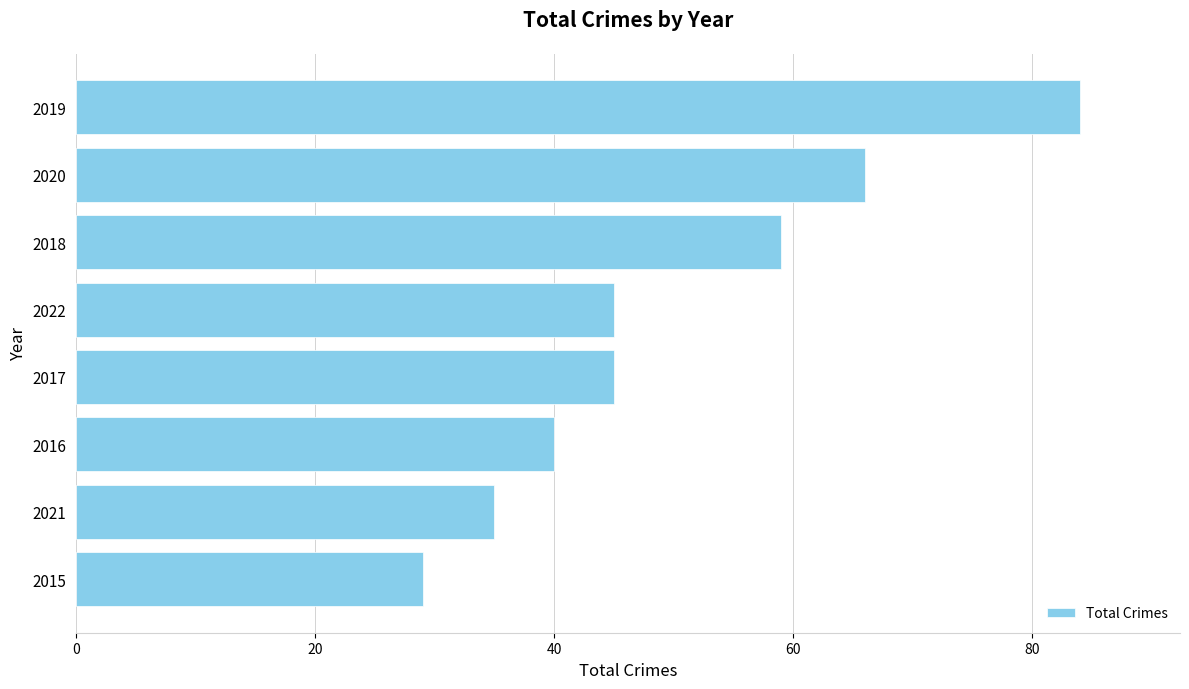

Read the value at 2020, to the nearest 5.

65